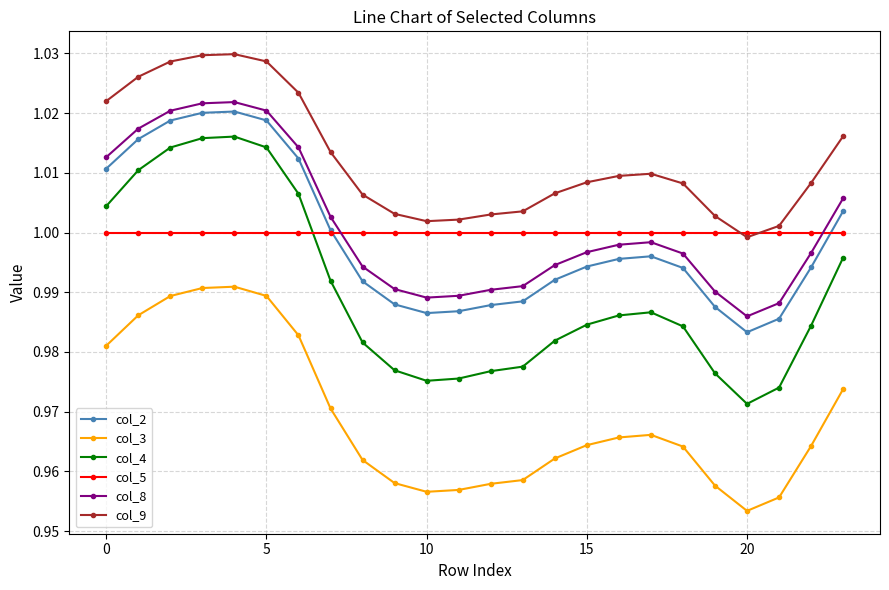

How many series are shown in this chart?

6